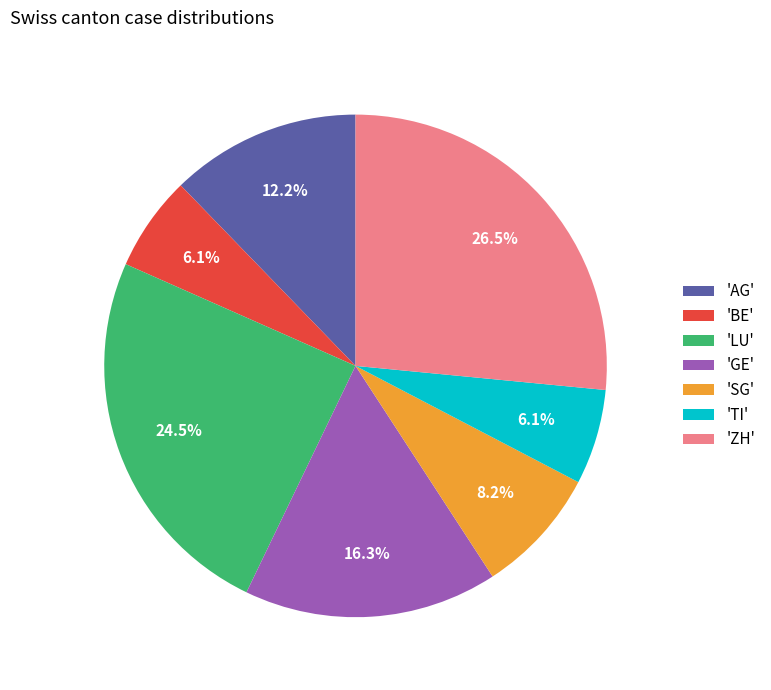

Approximately how many times larger is the value at 'AG' compared to 'LU'?

0.5